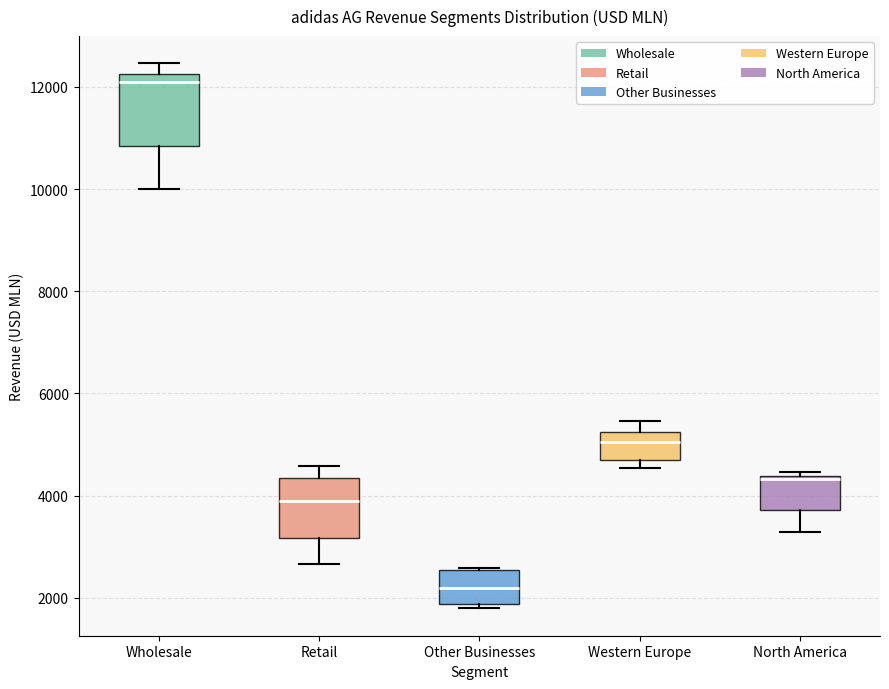

Reading left to right, transcribe this box plot: for each box, give where its median line is, the range the box spans, and where its two whiskers end, as read against the y-axis. The values are not printed on the chart, so give them approximately, as read against the axis.

Wholesale: median 12000, box 10800 to 12200, whiskers 10000 to 12400
Retail: median 3800, box 3200 to 4400, whiskers 2600 to 4600
Other Businesses: median 2200, box 1800 to 2600, whiskers 1800 (just below the box's lower edge) to 2600
Western Europe: median 5000, box 4800 to 5200, whiskers 4600 to 5400
North America: median 4400 (just below the box's upper edge), box 3800 to 4400, whiskers 3200 to 4400 (just above the box's upper edge)